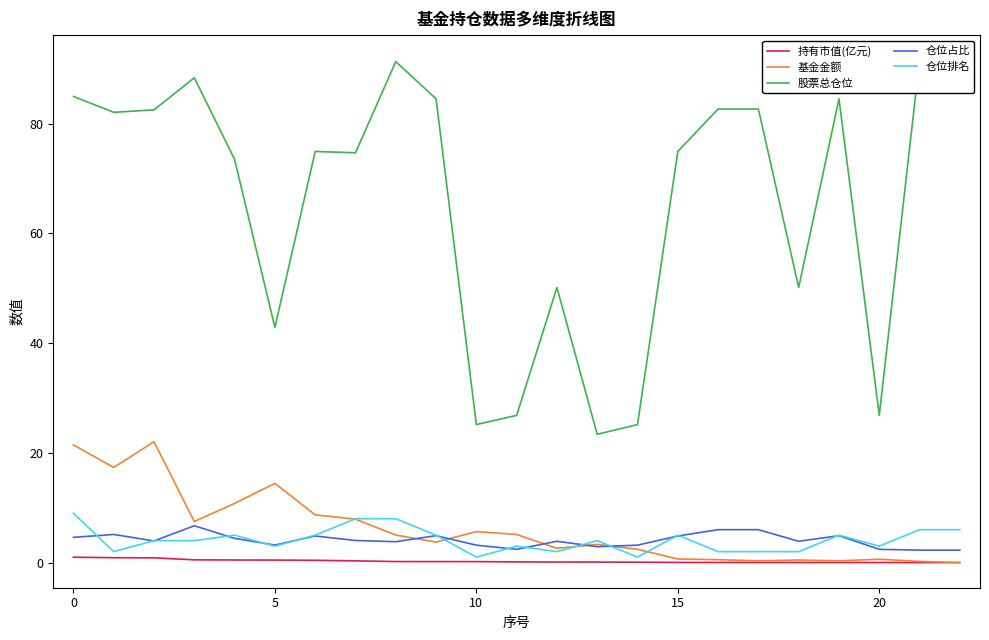

Is it true that 仓位占比 equals 4.8 at 15?

True